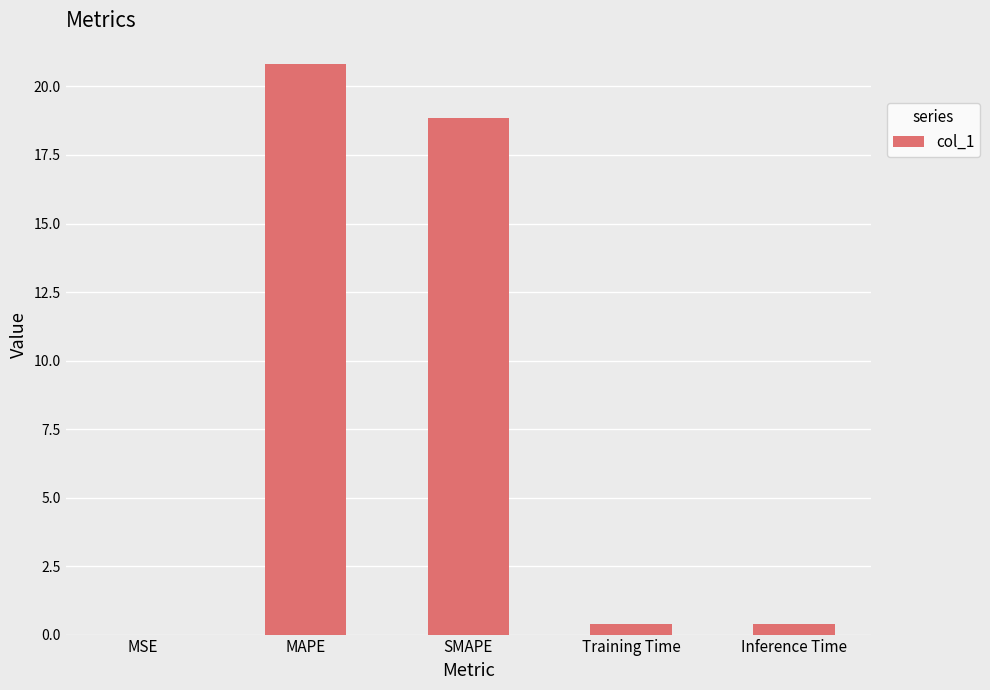

Which has a higher value, MSE or MAPE?

MAPE